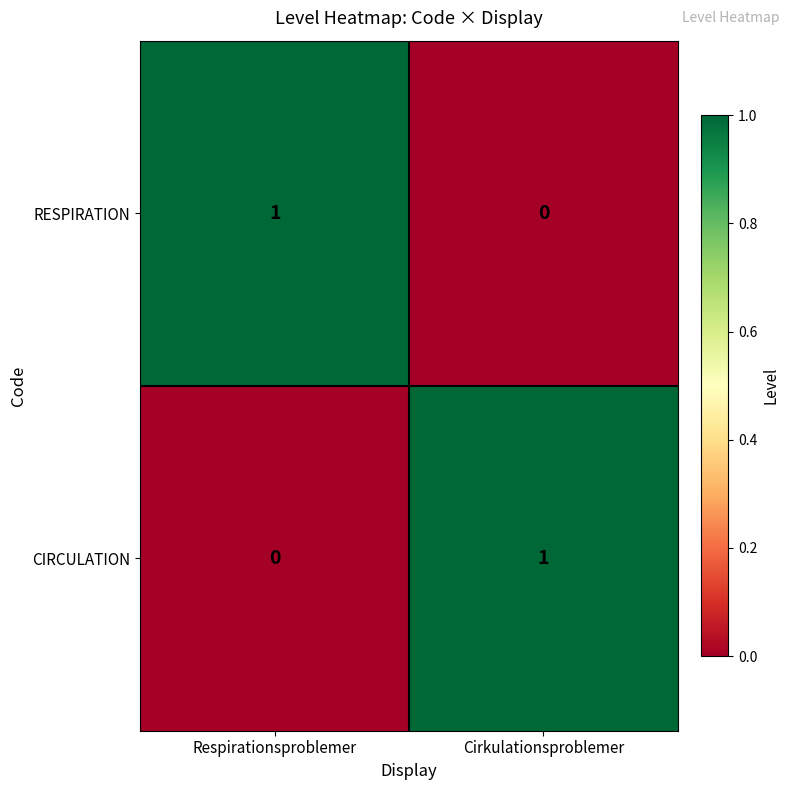

Which category has the lowest value in the RESPIRATION series?

Cirkulationsproblemer